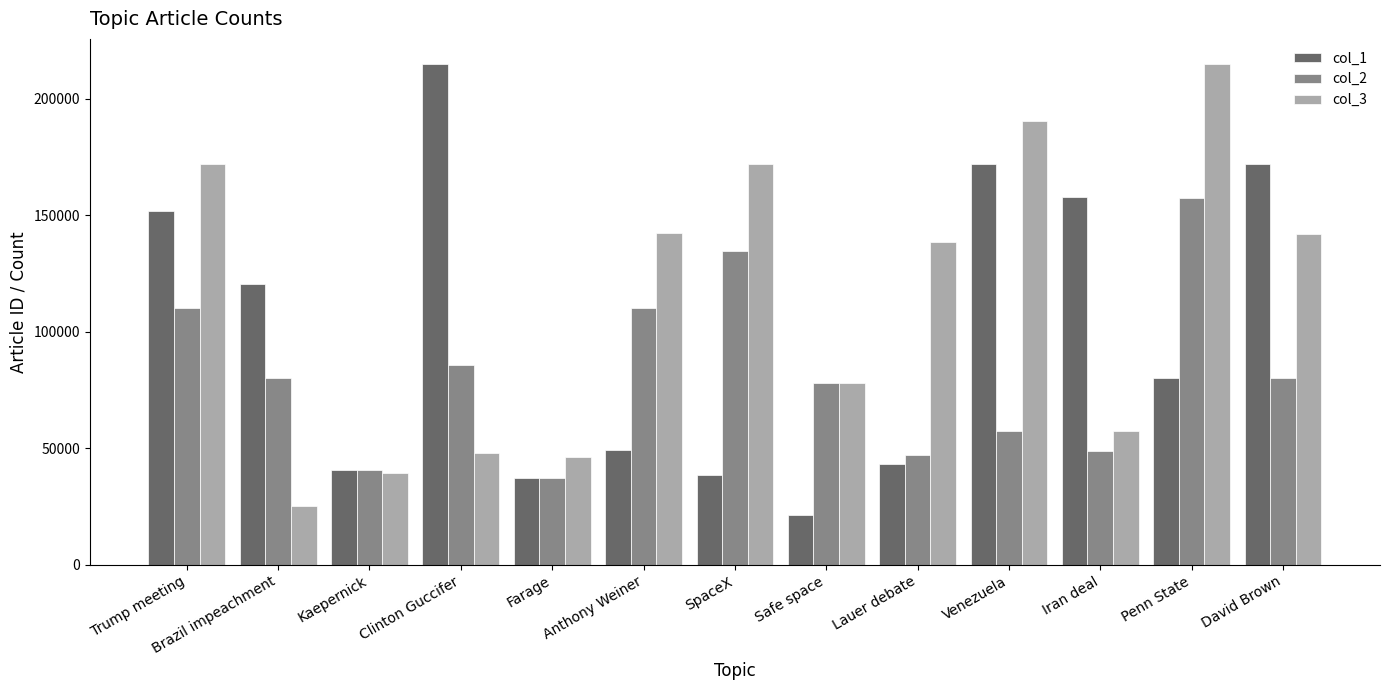

The col_3 series shows 24690 at Kaepernick. True or false?

False